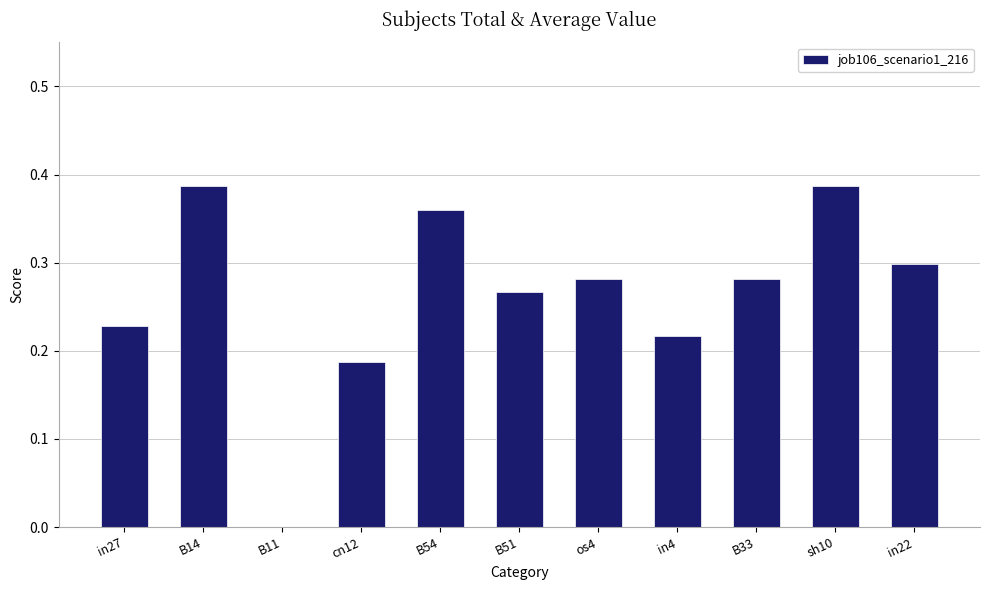

Which has a higher value, in27 or B54?

B54